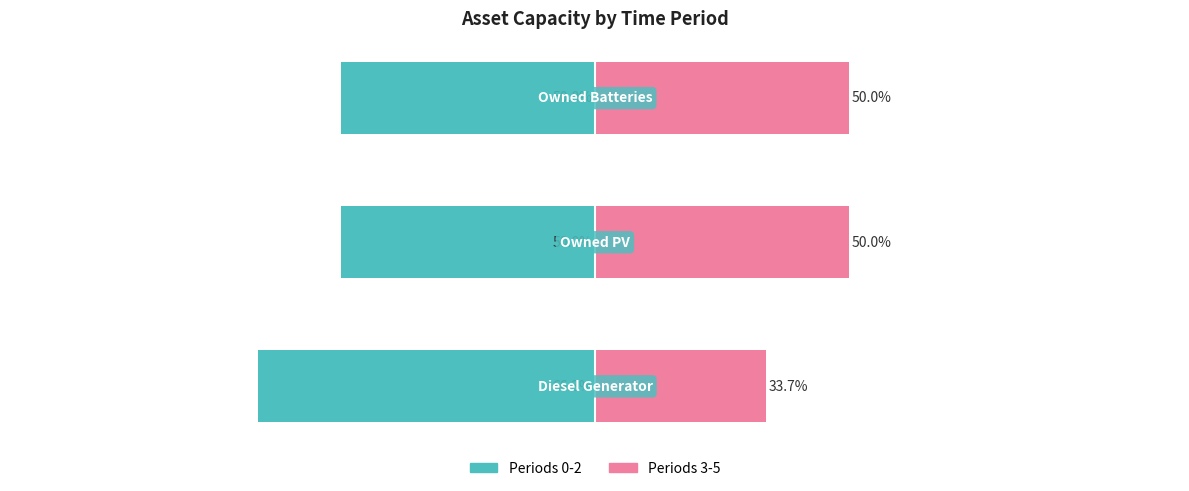

How many distinct data groups are displayed?

2